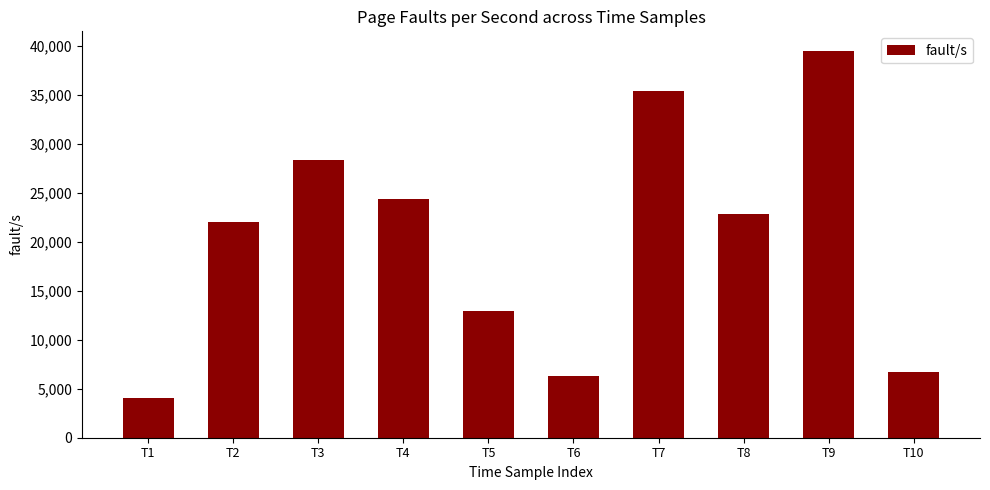

Reading left to right, what are all the values shown in this chart?

4098	21965	28290	24299	12974	6340	35380	22850	39478	6710